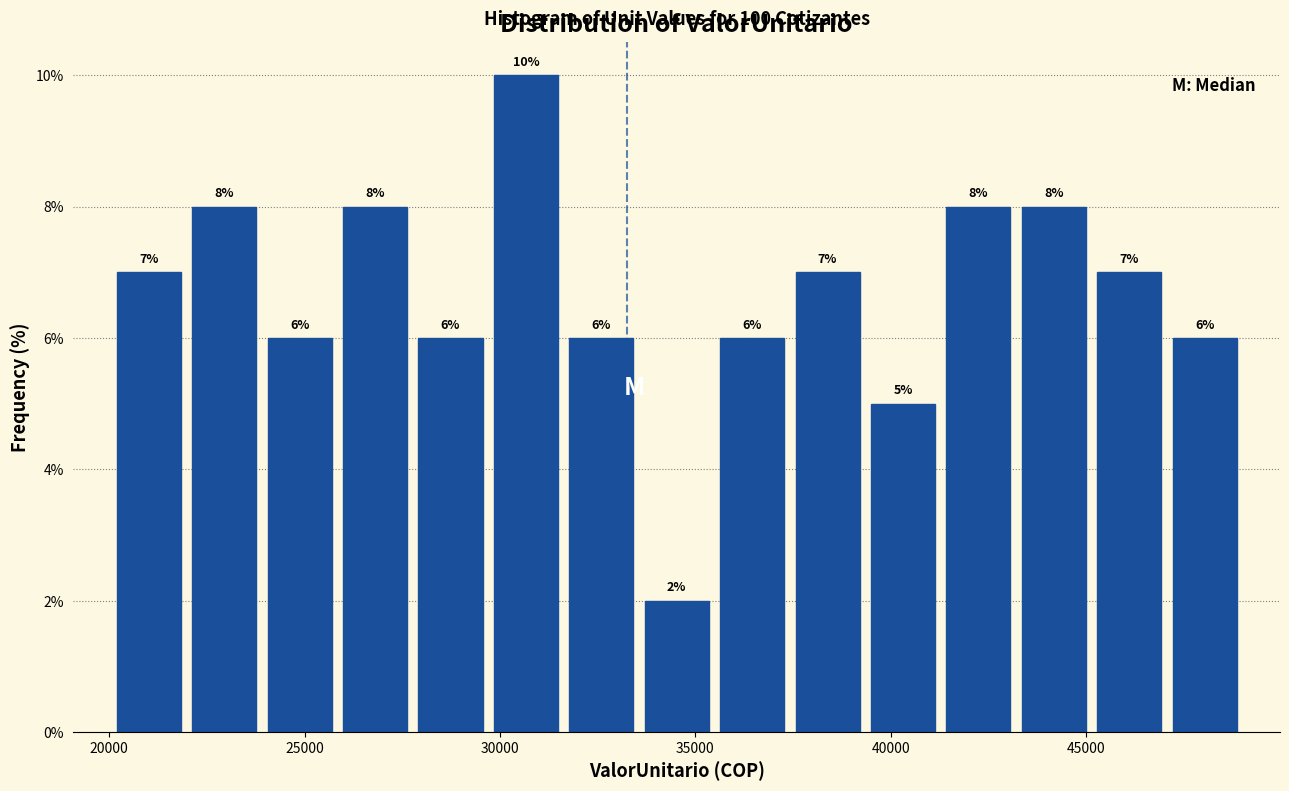

Read against the x-axis, roughly where is the centre of the tallest bar?

30500